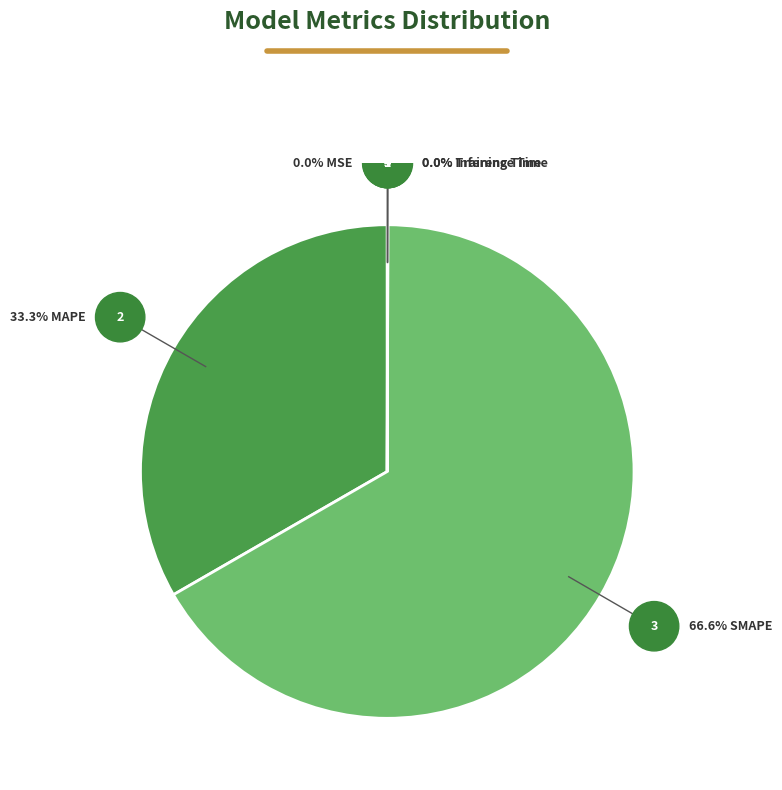

What is the smallest slice in the pie chart?

MSE